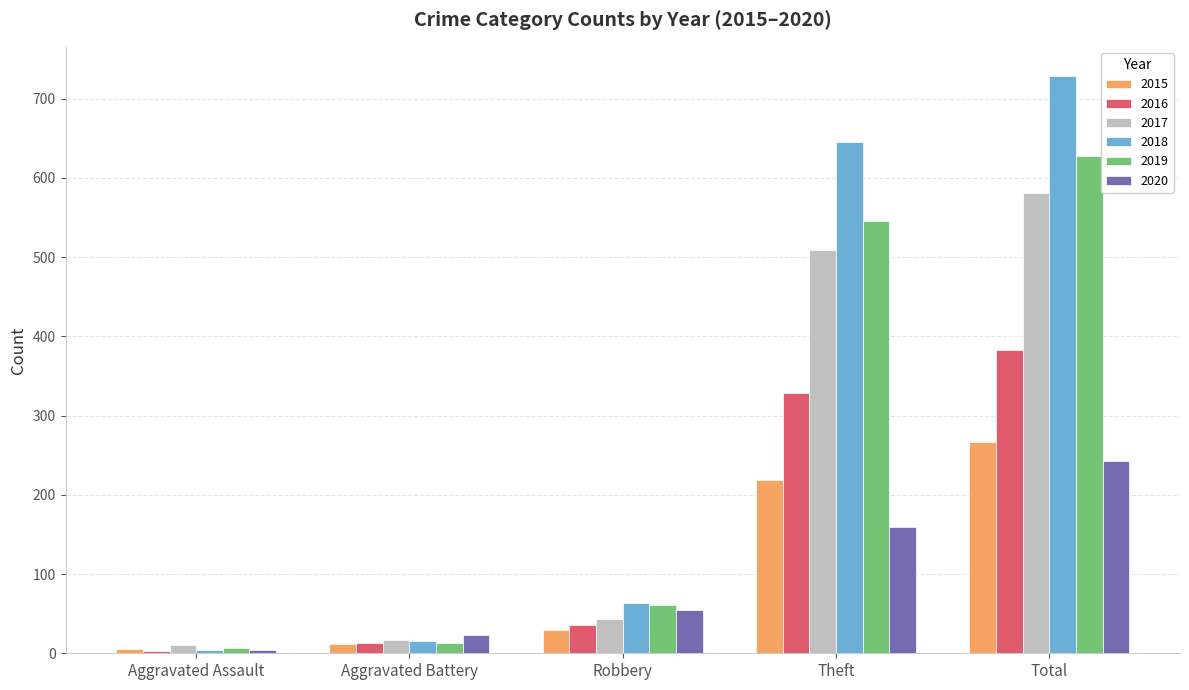

Reading right to left, transcribe all the data shown in this chart.

2015: 267	219	30	12	6
2016: 383	329	36	13	3
2017: 581	509	43	17	11
2018: 729	645	63	15	4
2019: 628	546	61	13	7
2020: 243	159	55	23	4